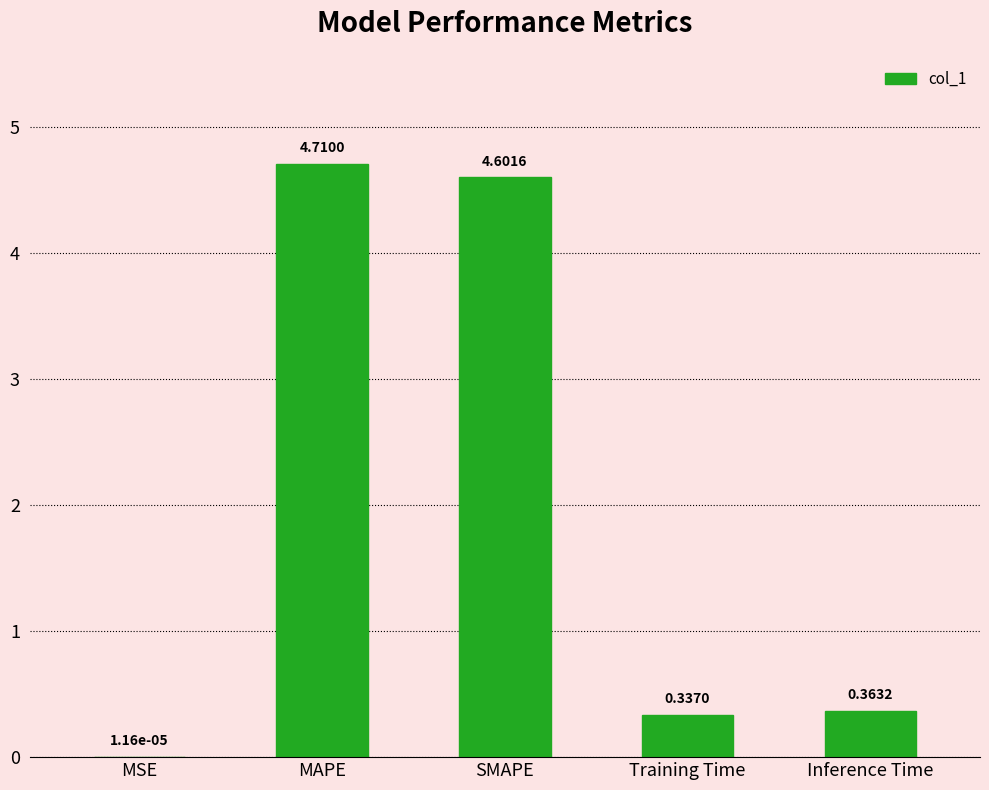

What is the sum of all values?

10.0